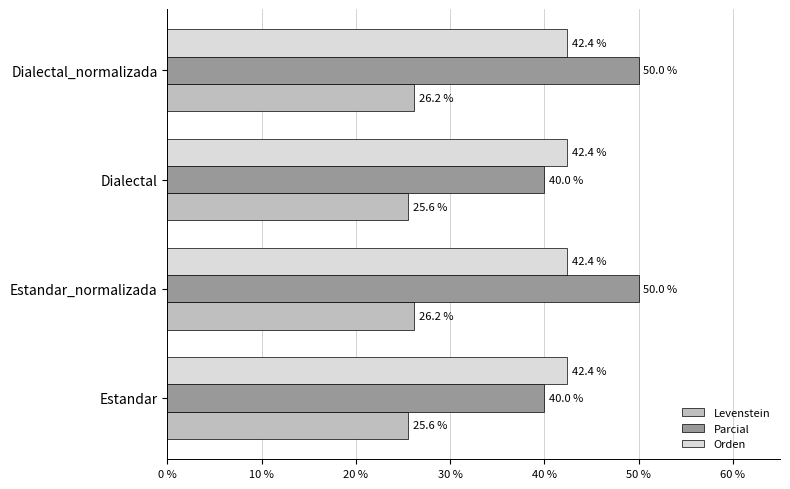

The value of Orden at Estandar_normalizada is 59.6. True or false?

False